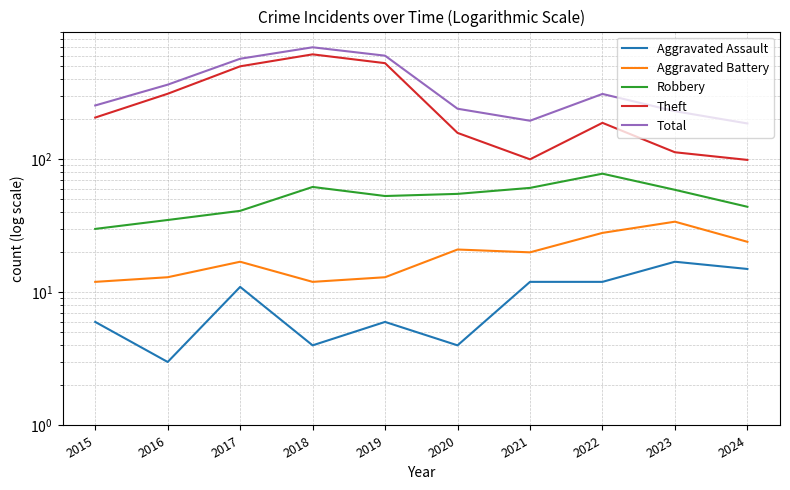

Is the value of Aggravated Assault at 2016 greater than the value of Theft at 2024?

No